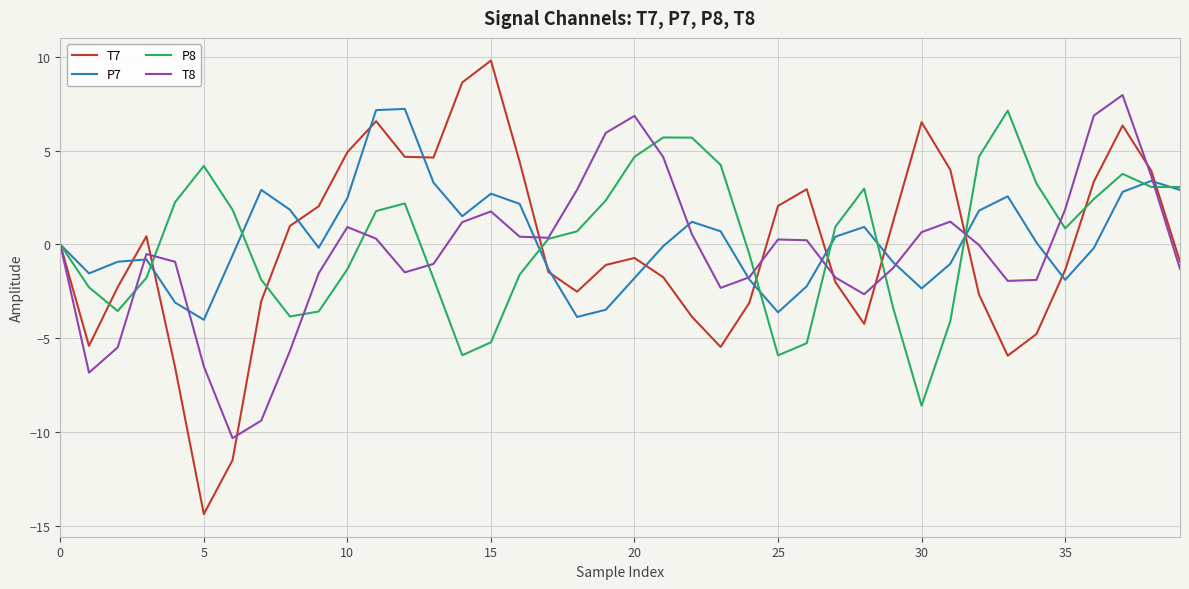

Does the chart have visible grid lines?

Yes